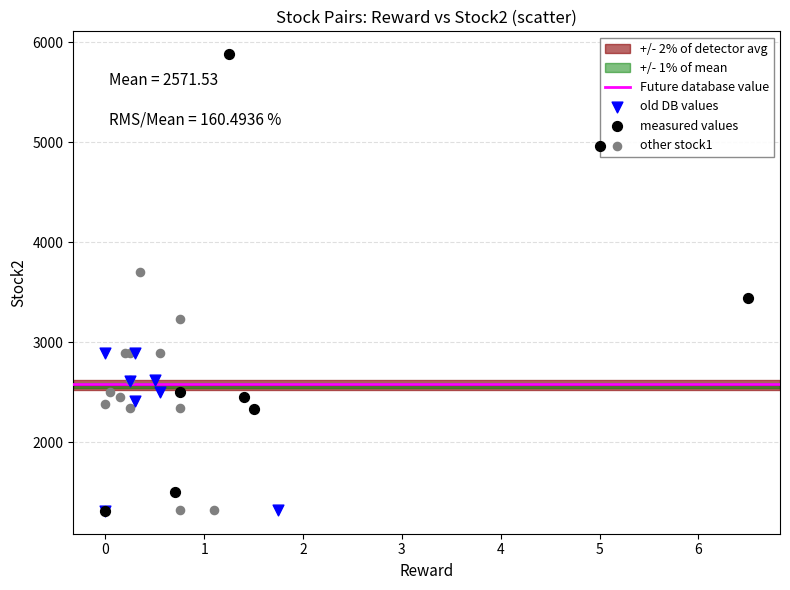

Which series has the widest spread of Y values?

measured values